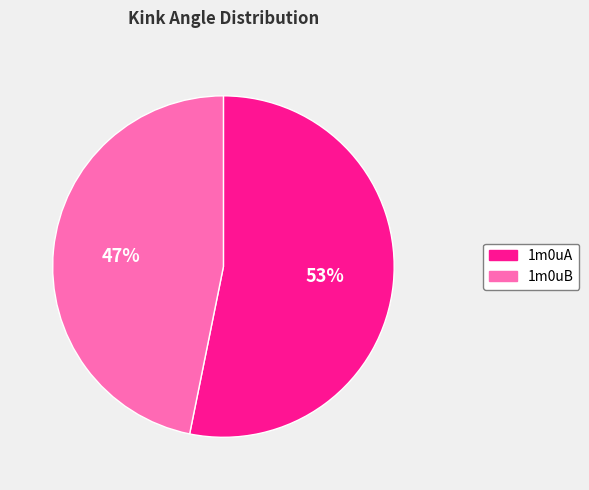

To the nearest percent, what portion does 1m0uB represent?

47%